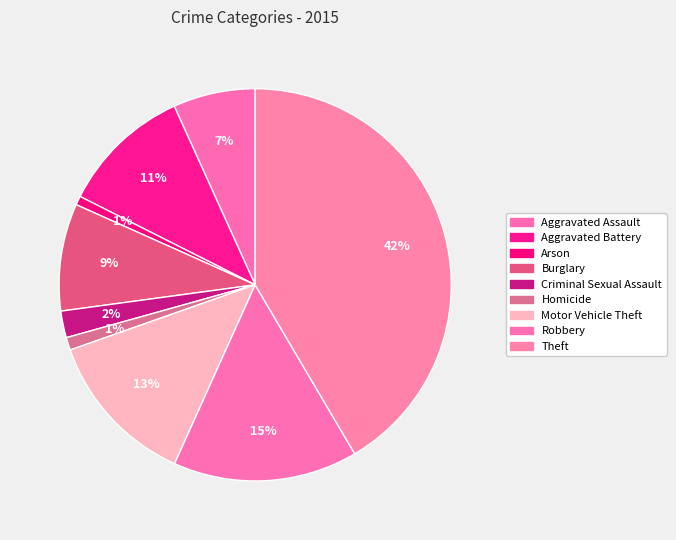

Does any single category account for the majority?

No